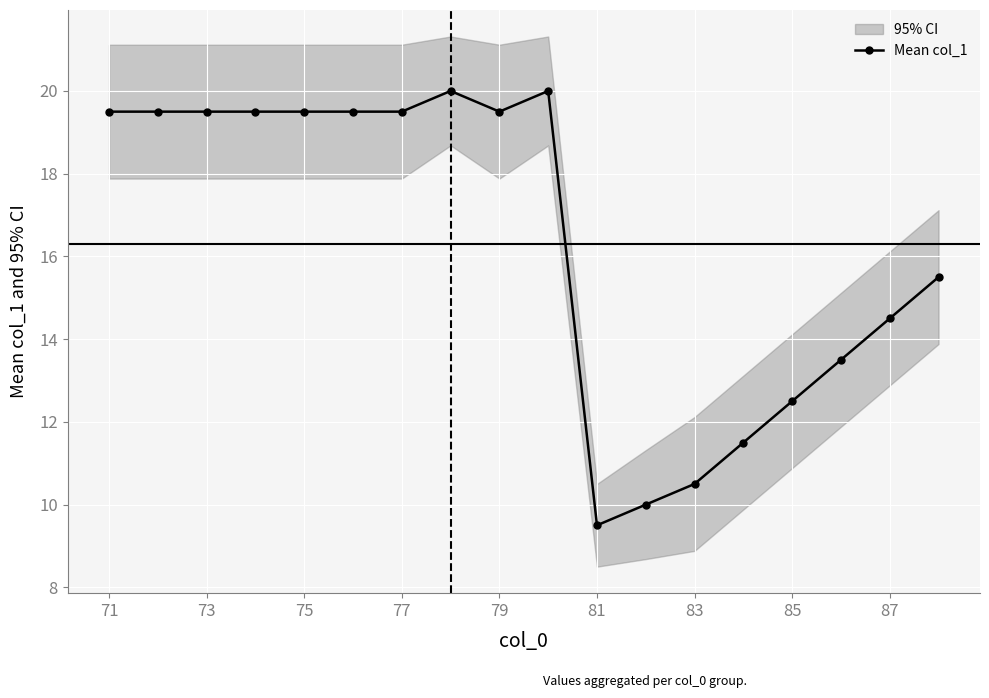

Where does the Mean col_1 series first go above 19?

71